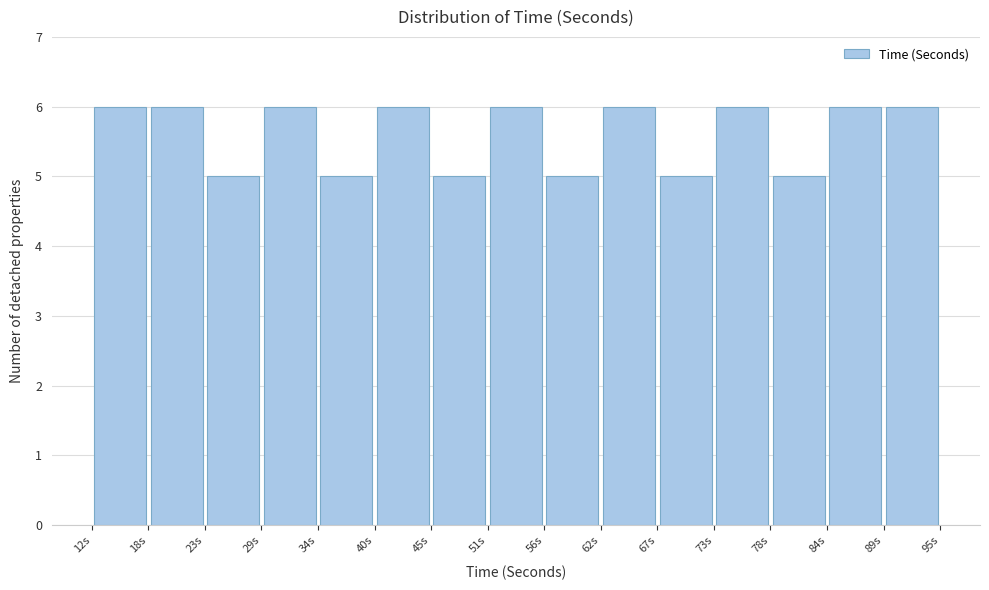

Reading left to right, transcribe this chart: for each bar, give the range it covers on the x-axis and its height. Neither the bar edges nor the heights are printed on the chart, so give them approximately, as read against the axes.

12 to 18: 6
18 to 23: 6
23 to 29: 5
29 to 34: 6
34 to 40: 5
40 to 45: 6
45 to 51: 5
51 to 56: 6
56 to 62: 5
62 to 67: 6
67 to 73: 5
73 to 78: 6
78 to 84: 5
84 to 89: 6
89 to 95: 6